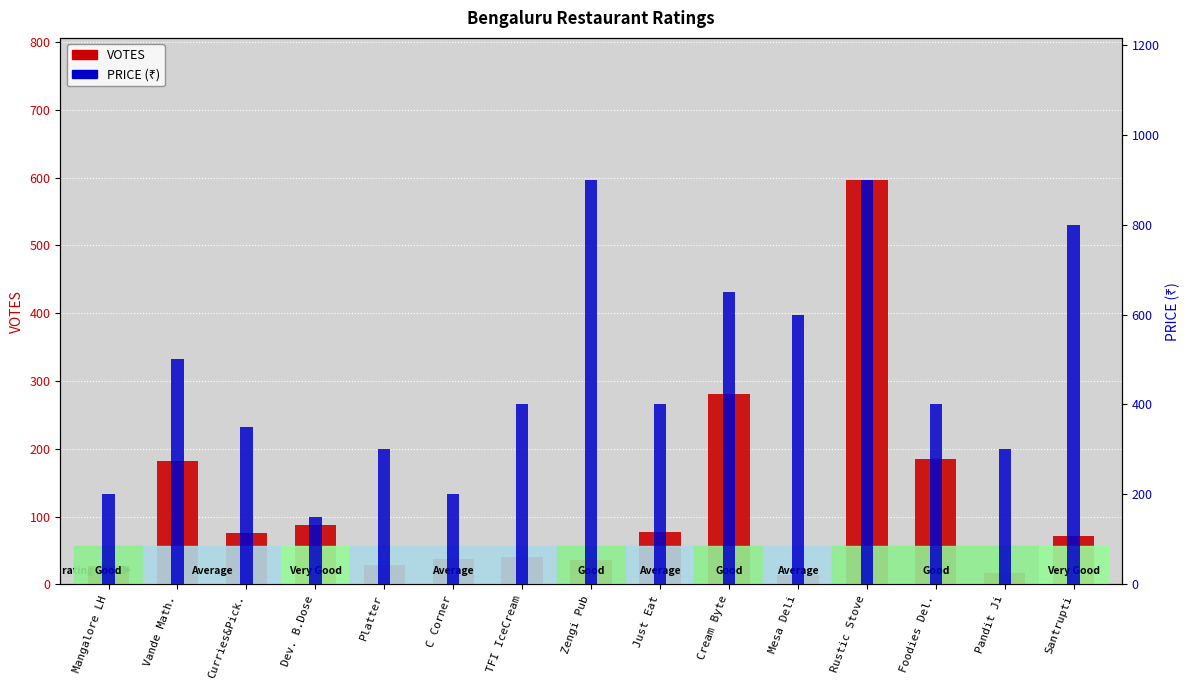

What are all the series names shown in the legend?

VOTES, PRICE